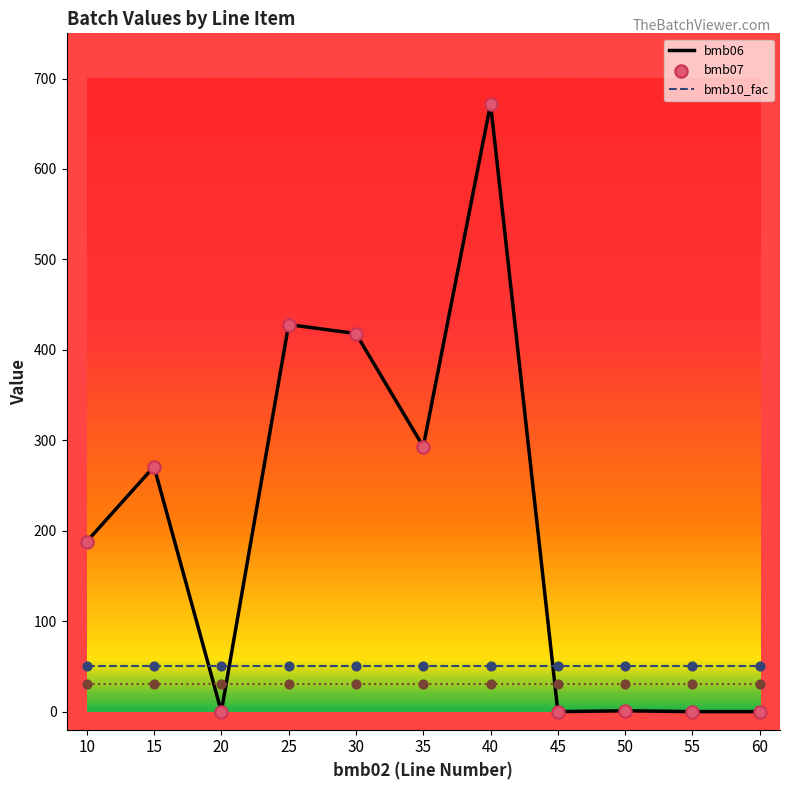

At how many categories does at least one series exceed 639?

1